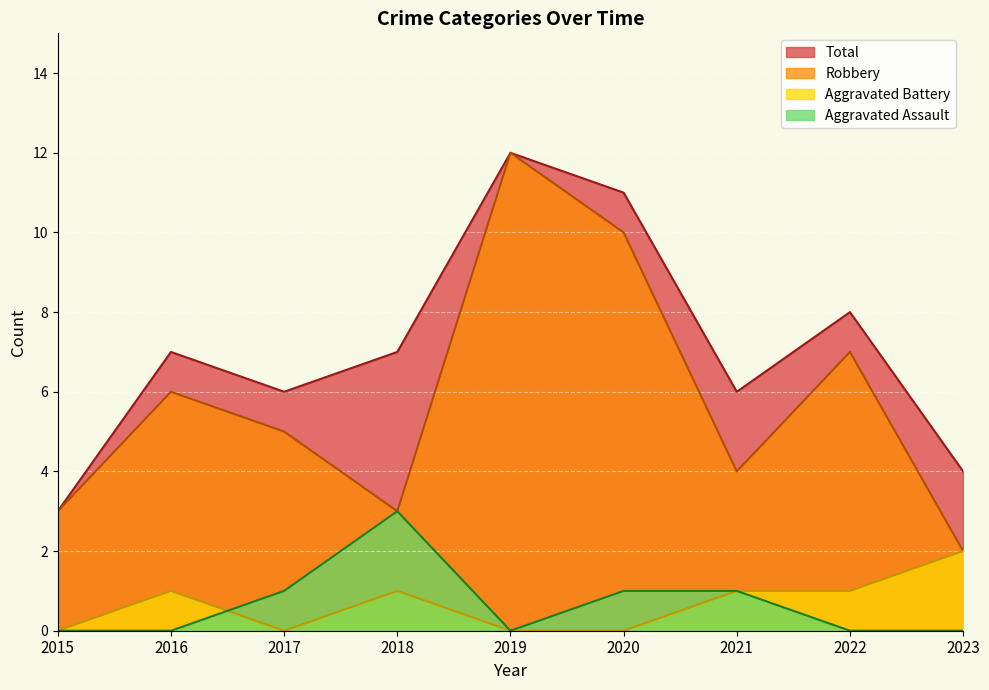

How many interior local peaks does the Aggravated Assault series have?

1